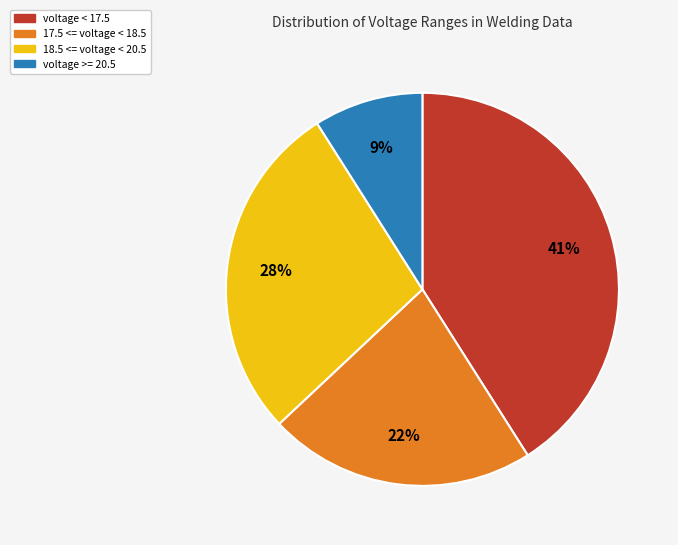

How many slices are in this pie chart?

4